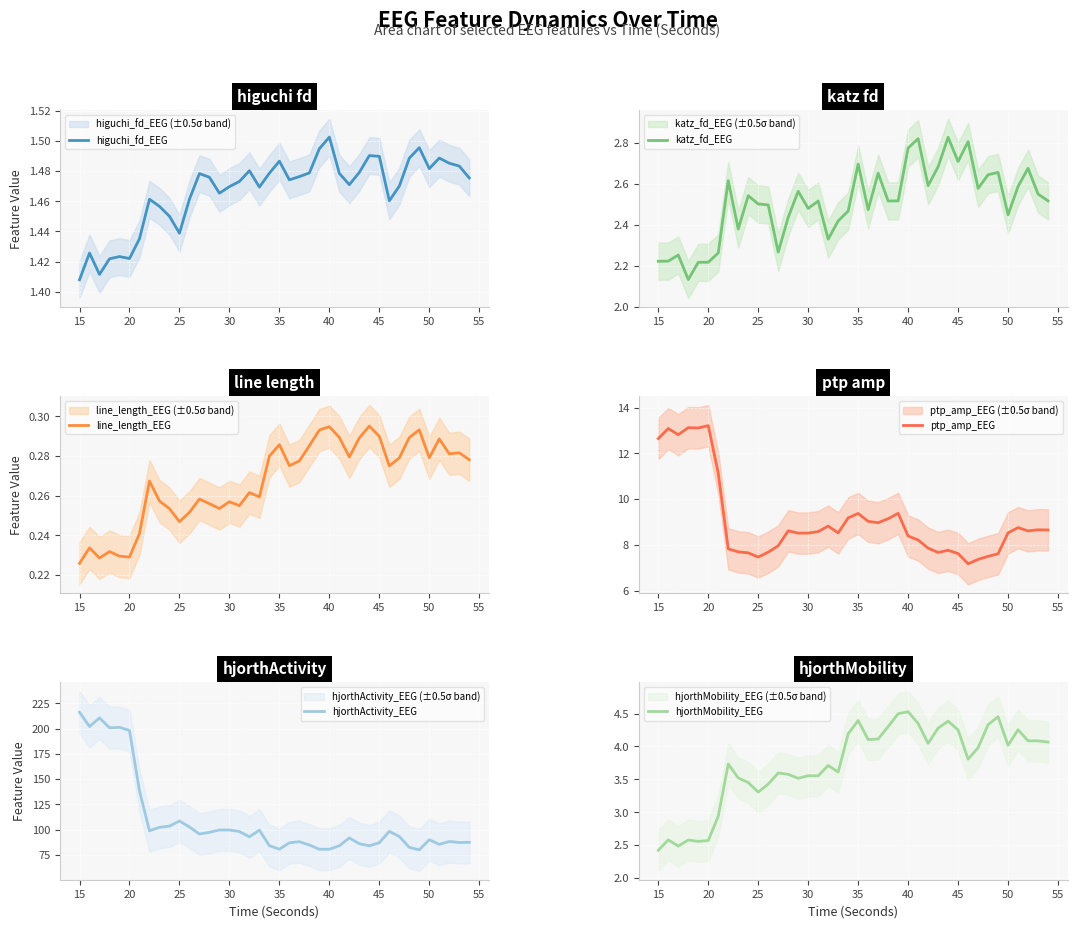

Where is line_length_EEG nearest to the value 0?

15